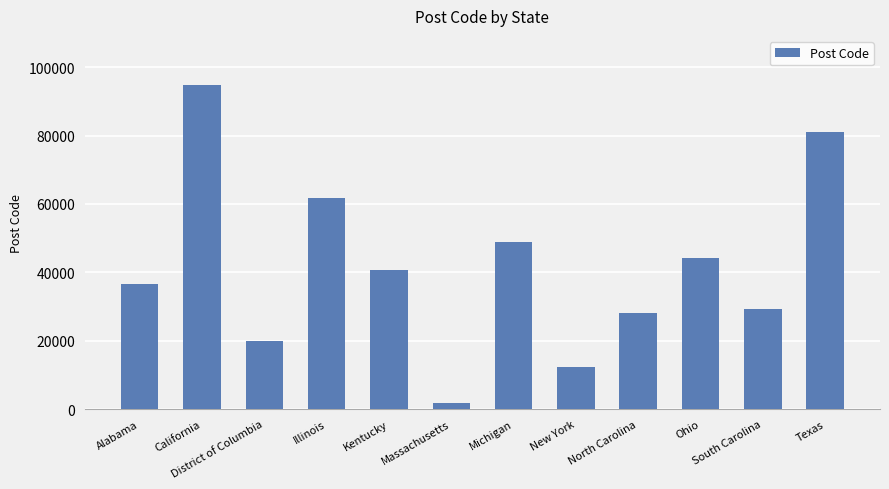

What is the change in value from Alabama to Illinois?

+25012